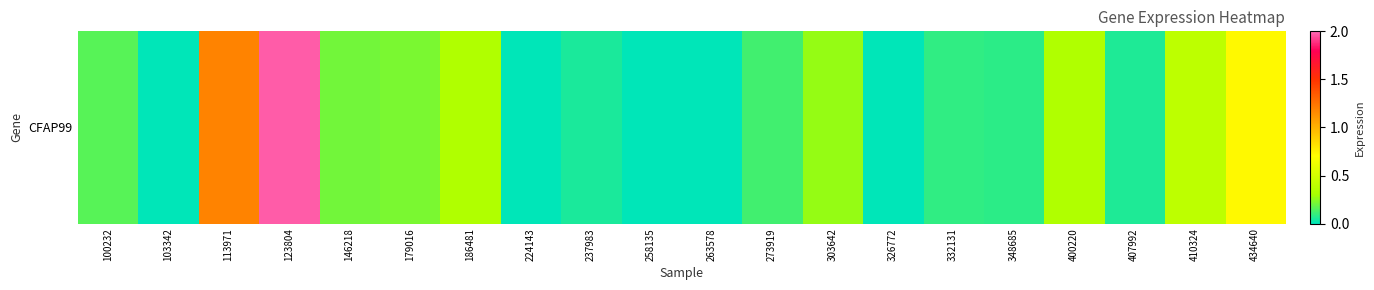

The chart shows a value of 0.2 at 179016. True or false?

True